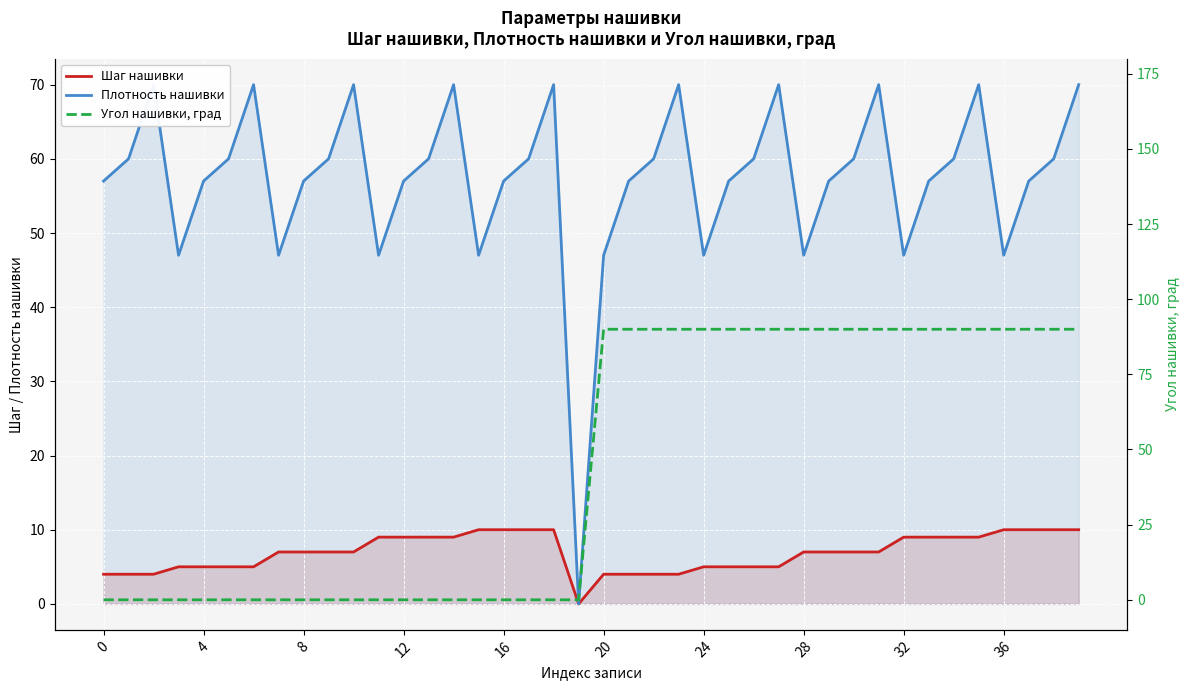

Which series has the largest total across all categories?

Плотность нашивки